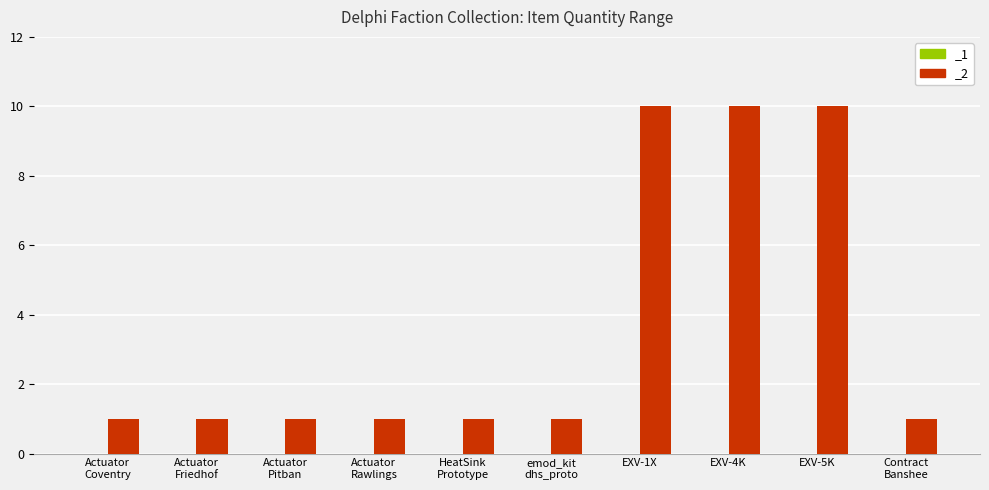

What is the difference between the maximum and minimum values?

9